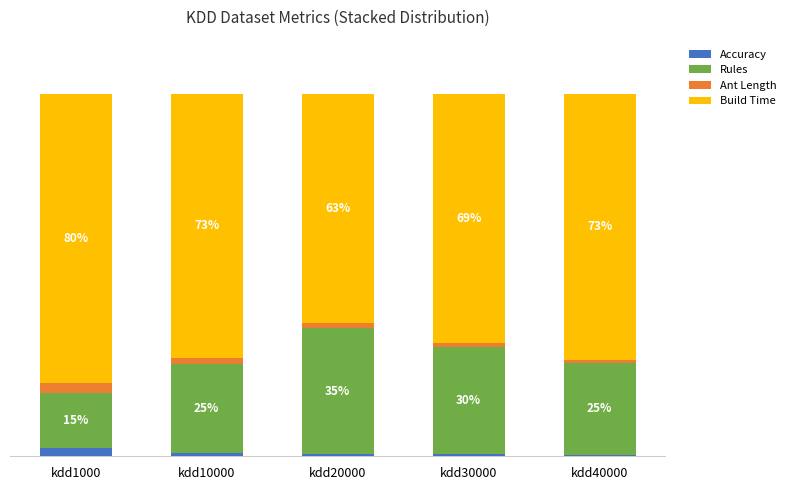

Does the chart contain stacked bars?

Yes